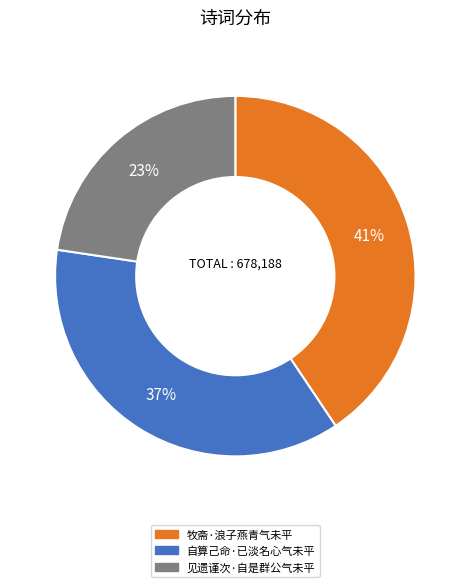

Rank the categories by value from highest to lowest.

牧斋·浪子燕青气未平, 自算己命·已淡名心气未平, 见遗谨次·自是群公气未平